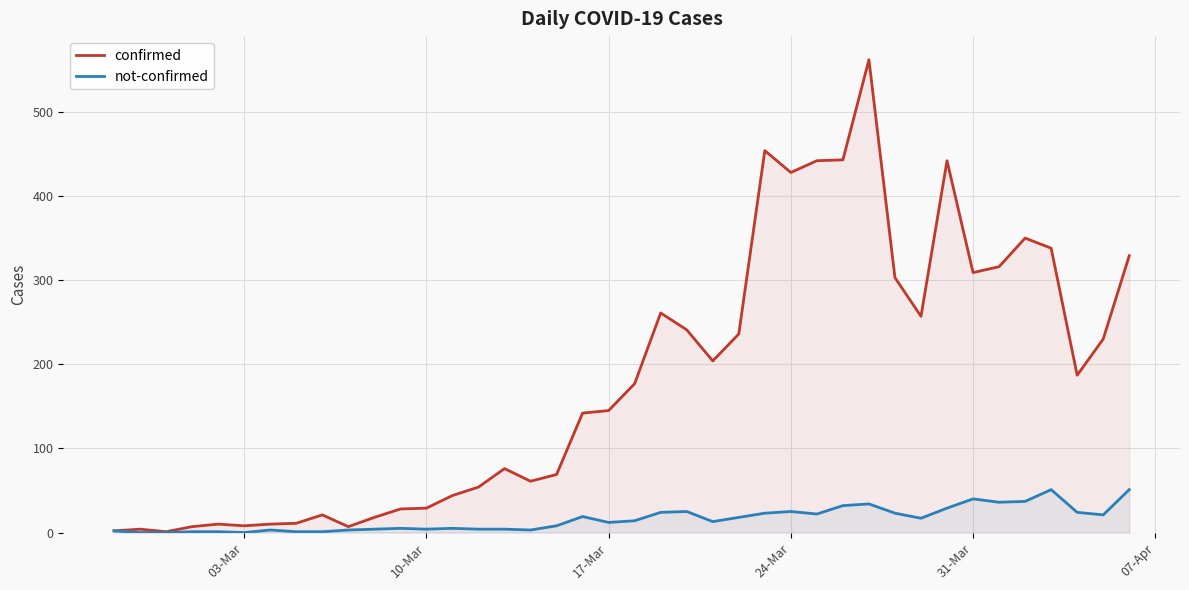

What is the sum of all confirmed values?

7256